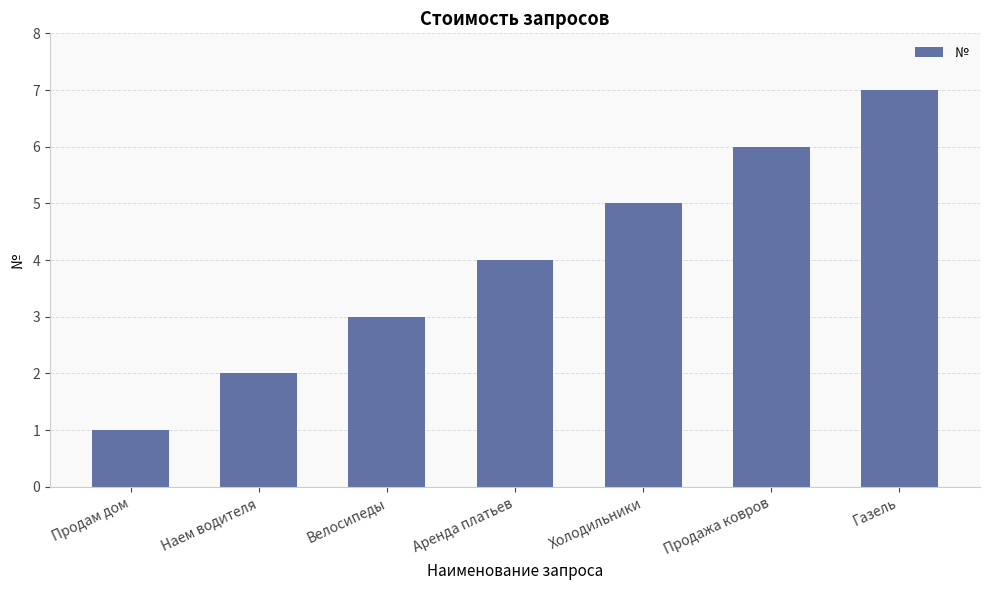

What is the average value?

4